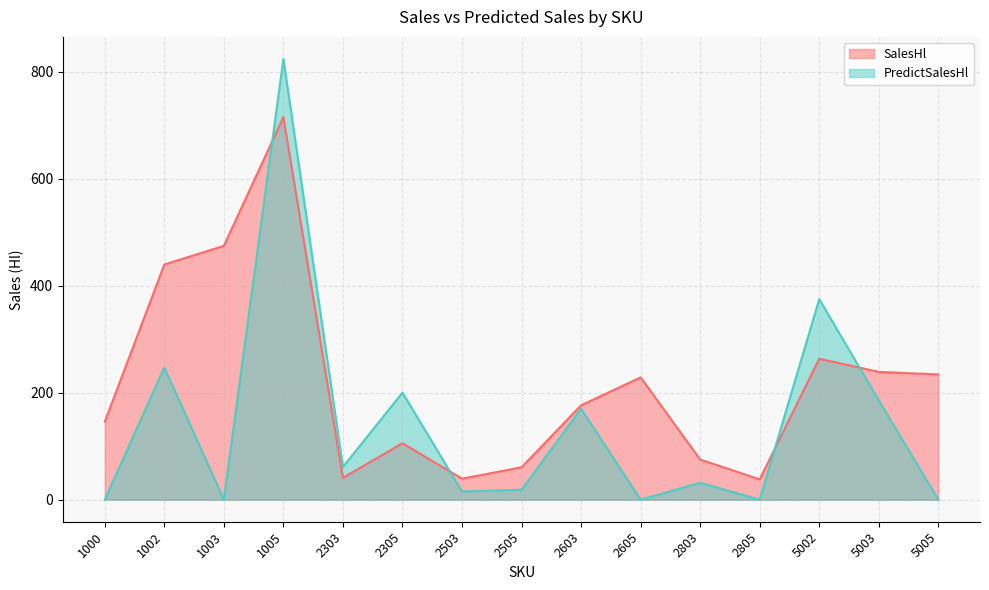

What is the sum of all PredictSalesHl values?

2127.3